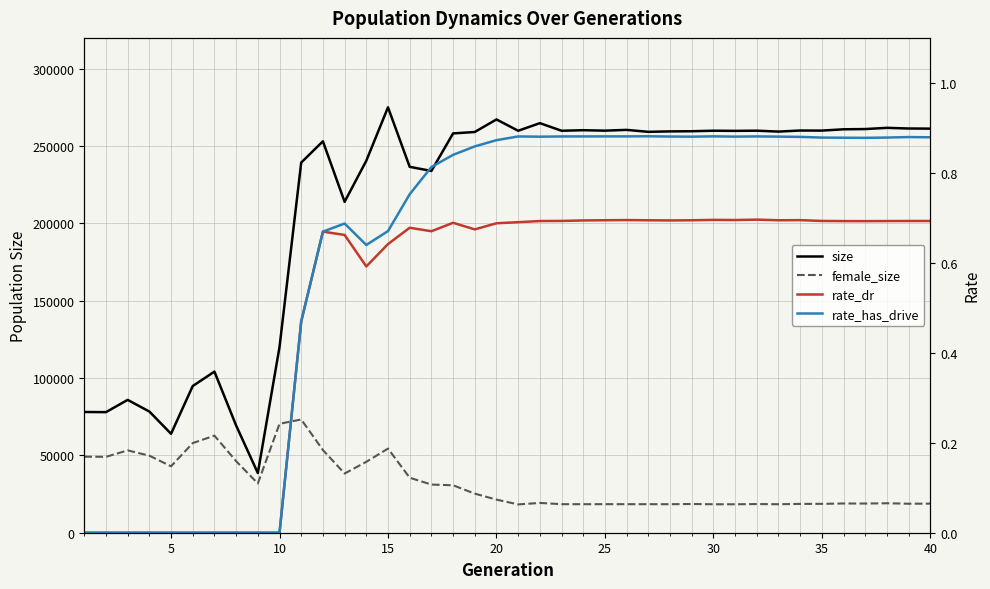

Is the value of rate_dr at 10 greater than the value of size at 35?

No